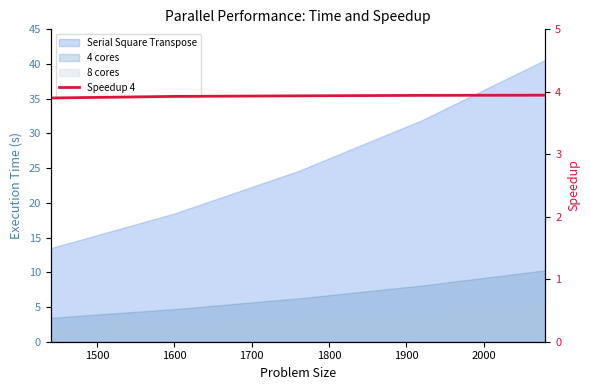

What is the minimum value shown in the chart?

3.9